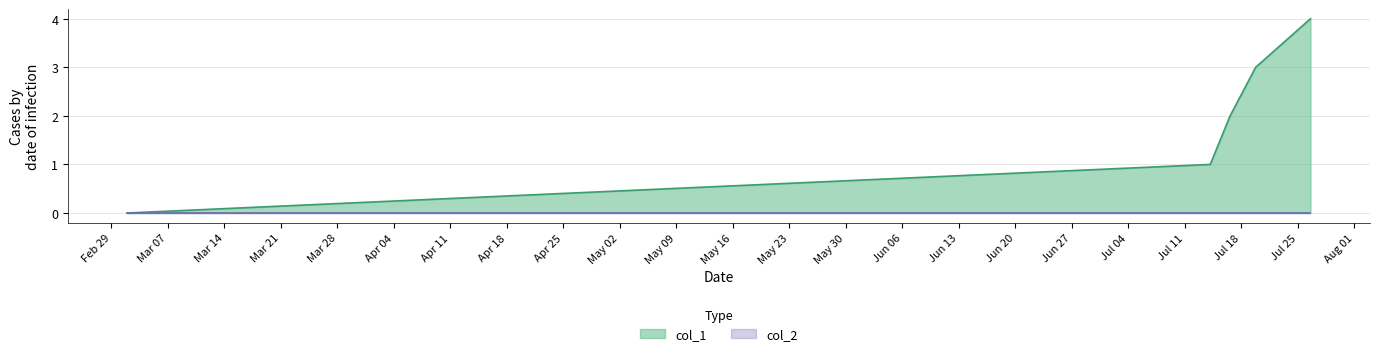

Which series has the largest range (max minus min)?

col_1